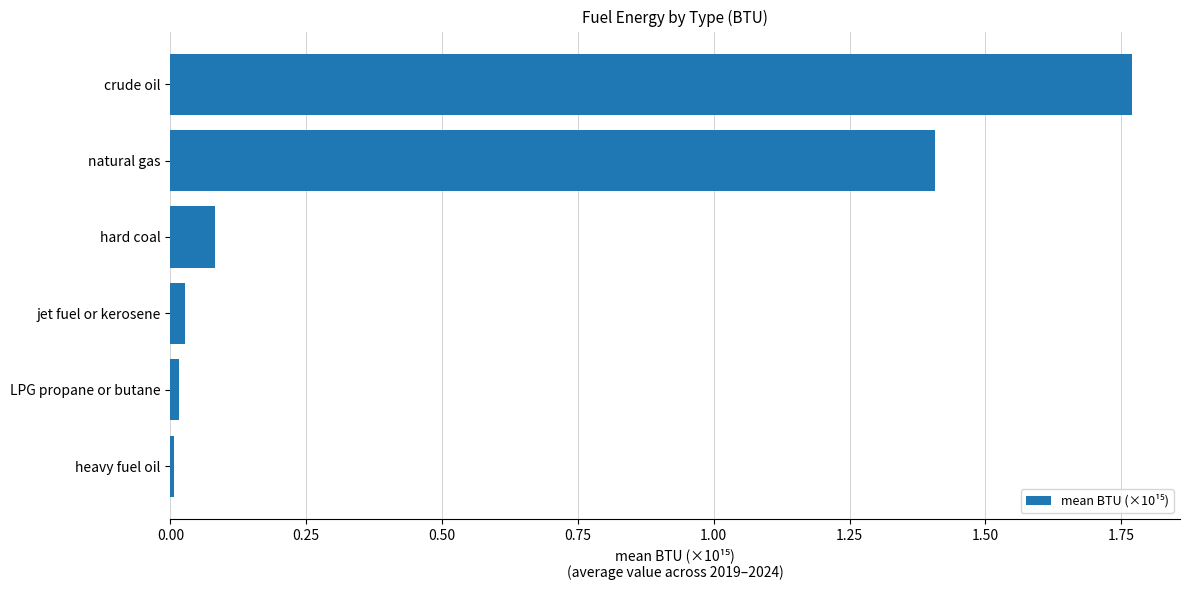

What is the average value?

0.6